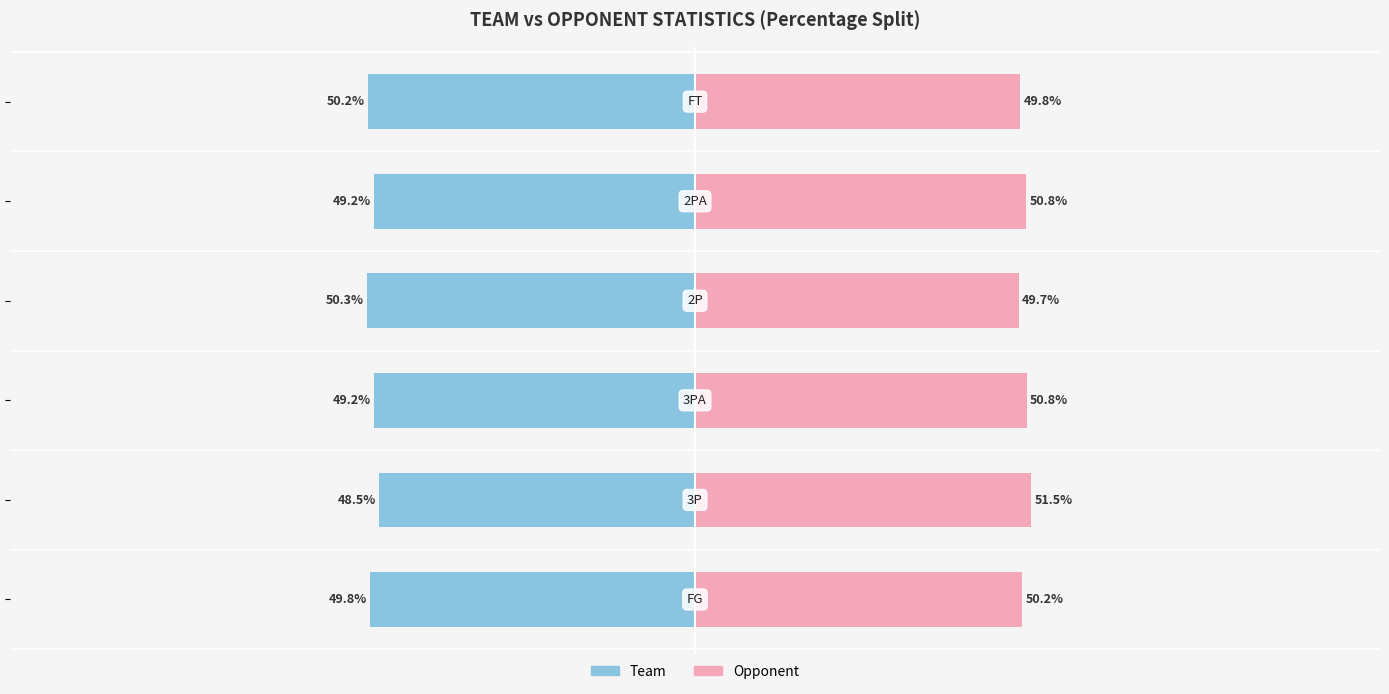

What value does the Opponent series have at 0?

50.2